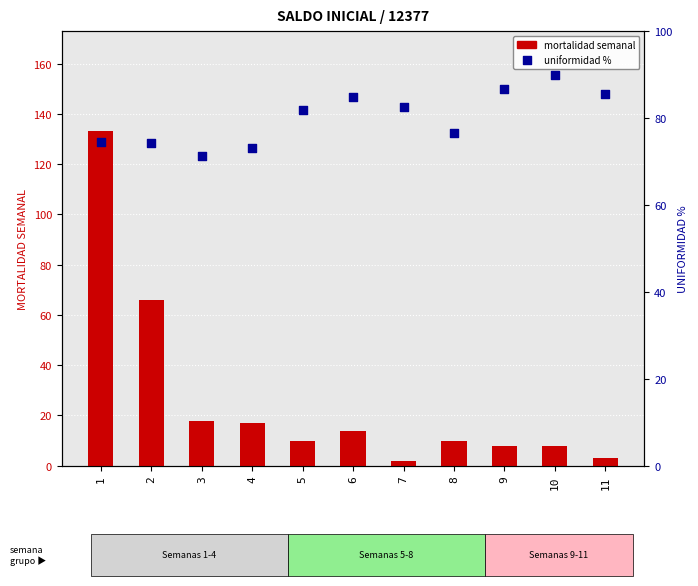

Which series contains the highest Y value?

MORTALIDAD SEMANAL